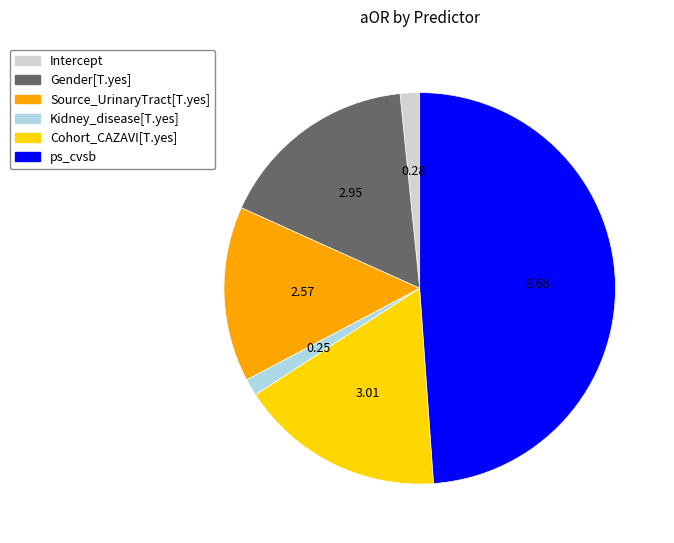

How many segments does this pie chart have?

6